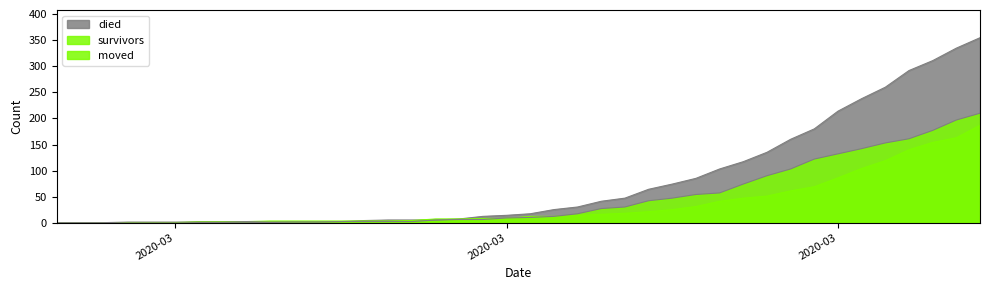

What is the value of the moved point at the 12th from the left?

1